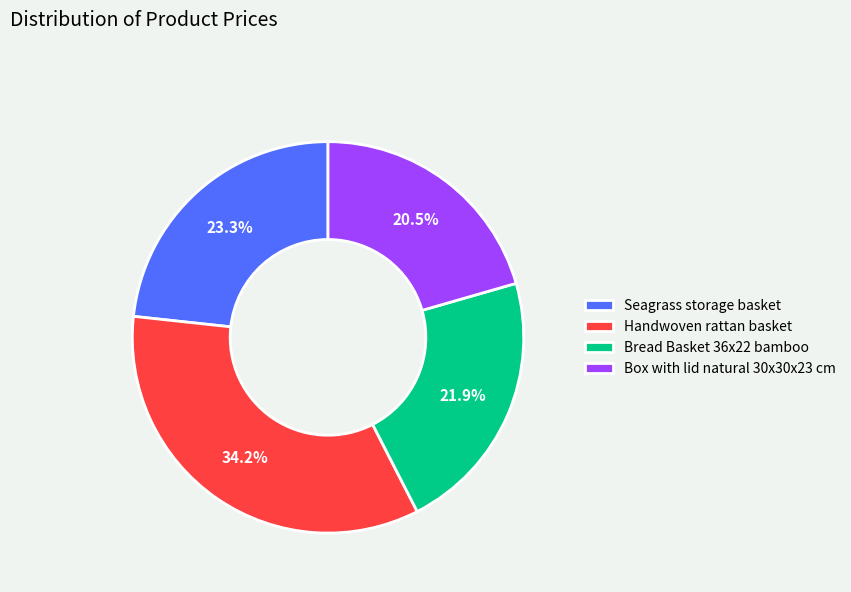

To the nearest percent, what is the combined percentage of Bread Basket 36x22 bamboo and Seagrass storage basket?

45%